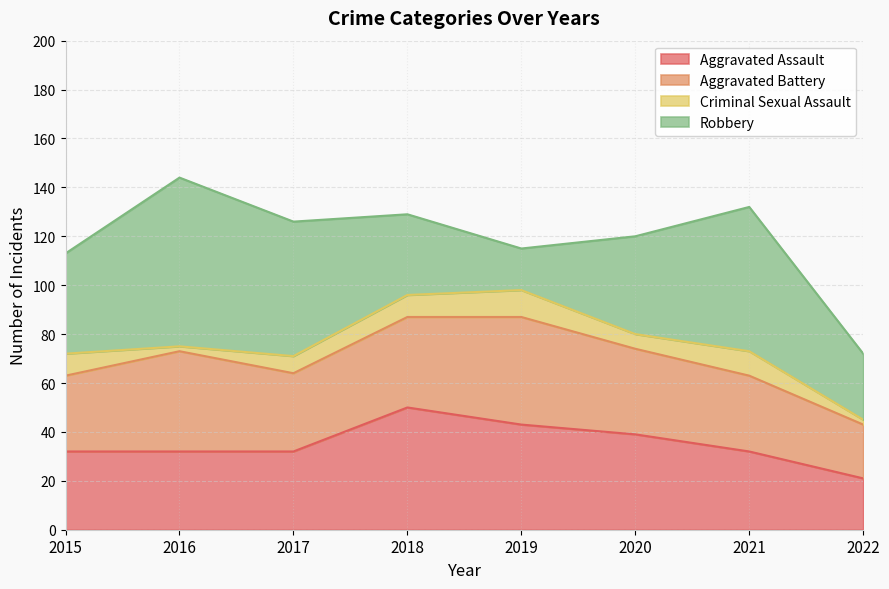

At which category does Criminal Sexual Assault reach its first local valley?

2016